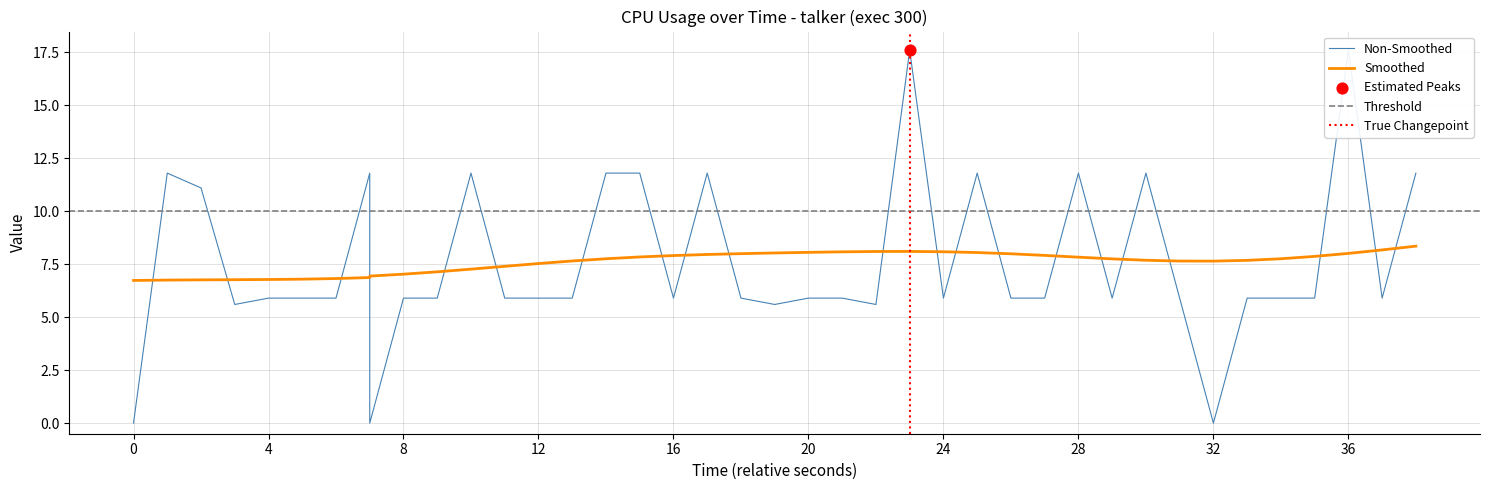

Which has a higher value, 32 or 21?

21